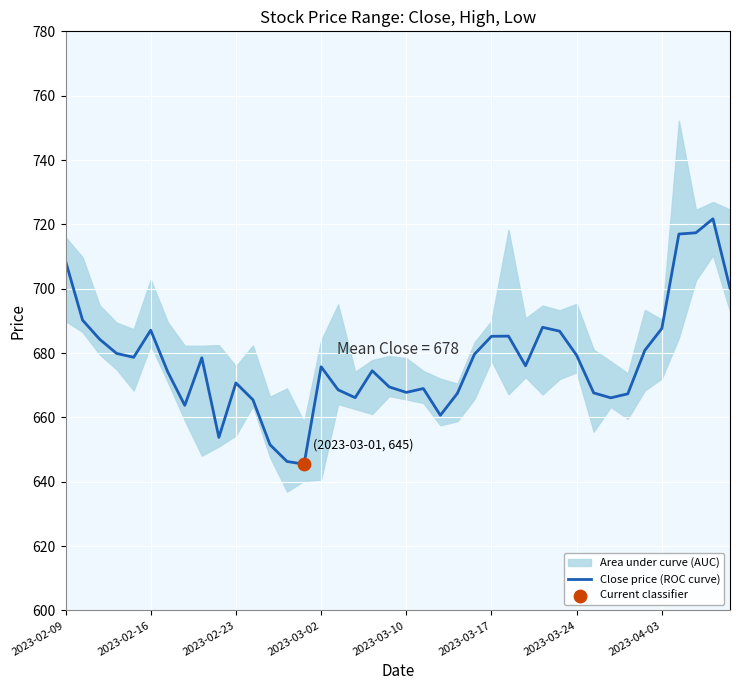

Approximately how many times larger is the value at 33 compared to 30?

1.0